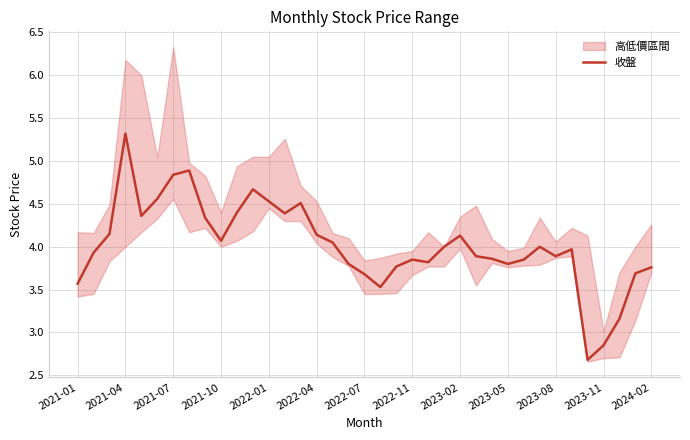

What is the minimum value shown in the chart?

2.7